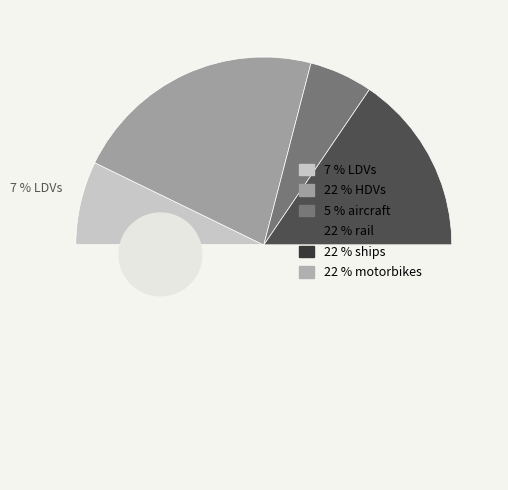

What portion of the pie excludes rail?

78.2%